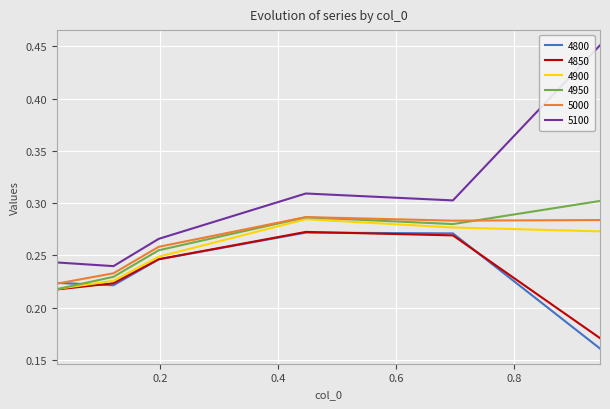

How many intersections are there between 4950 and 4800?

1